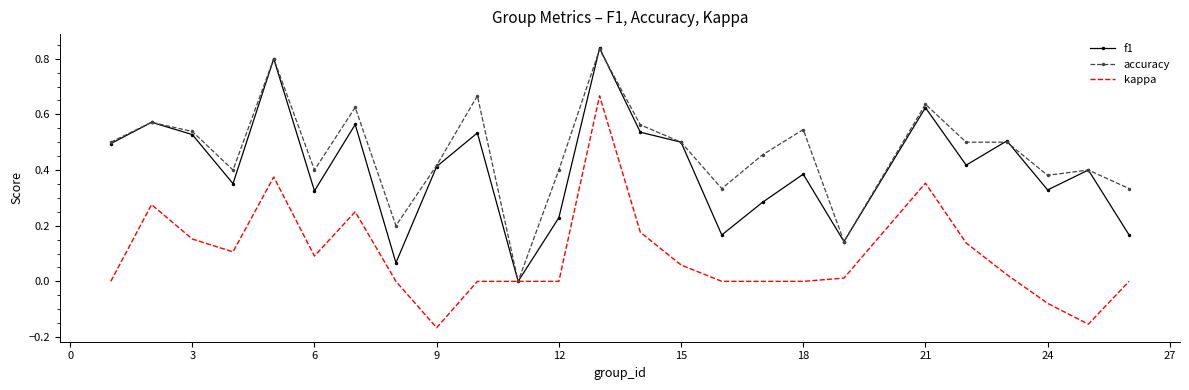

List the series in order of their overall mean, highest first.

accuracy, f1, kappa